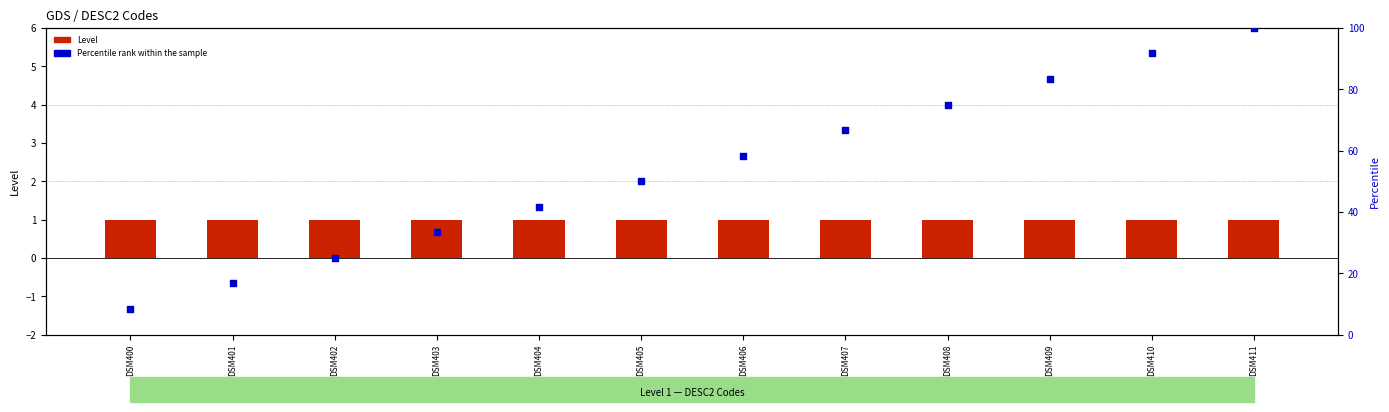

Which series has the largest Y range (max minus min)?

Percentile rank within the sample